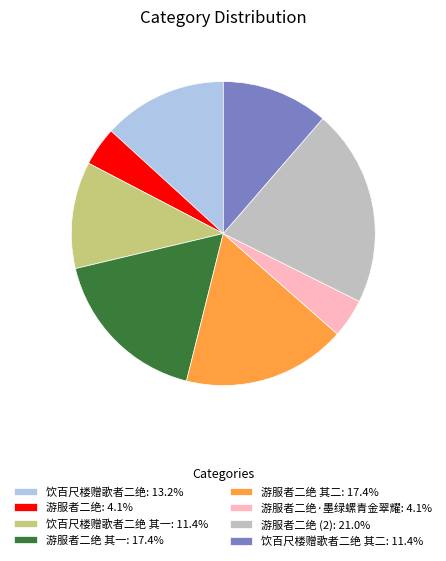

Is there any slice that represents more than half of the pie?

No